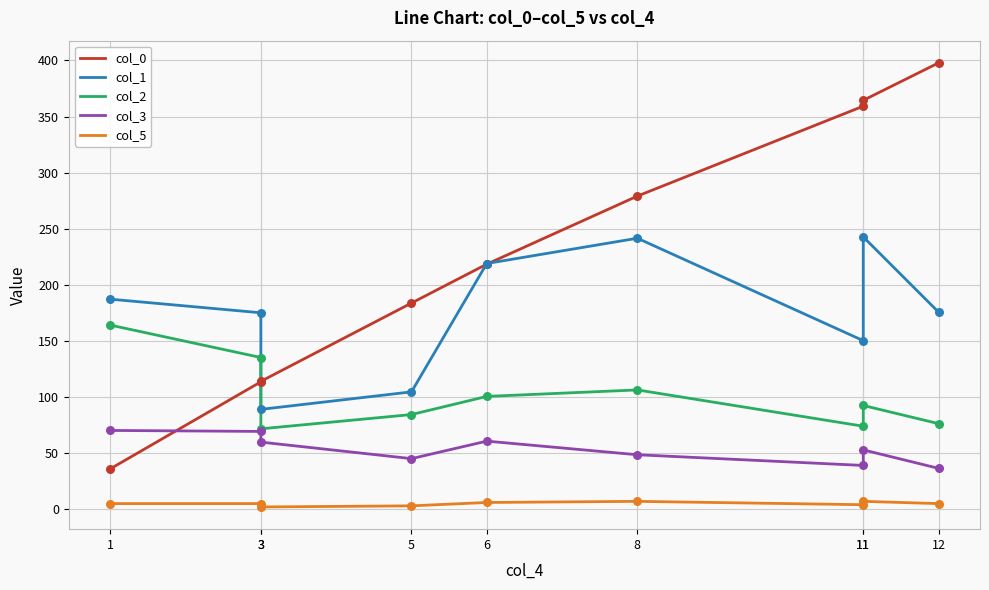

Which series has the largest total across all categories?

col_0